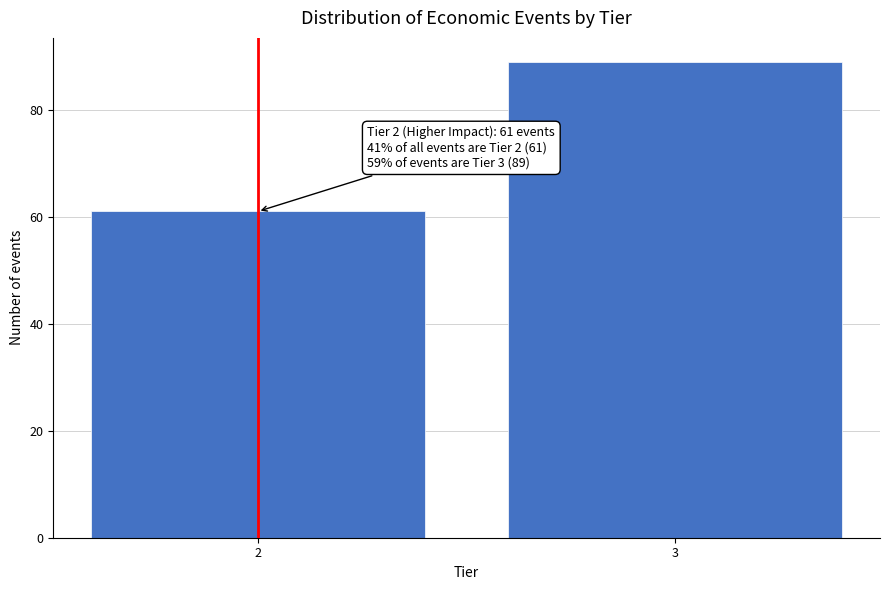

Reading left to right, what are all the values shown in this chart?

2=61	3=89